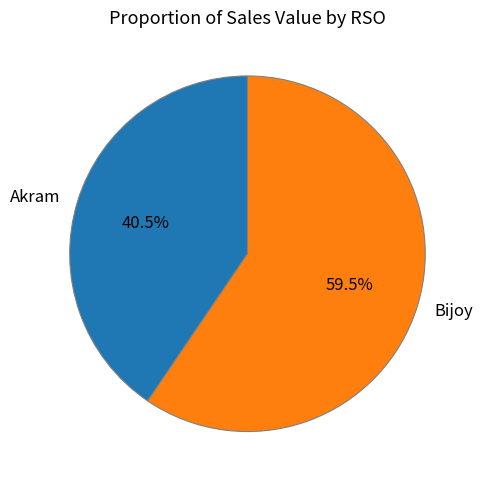

Which category has the biggest portion of the pie?

Bijoy